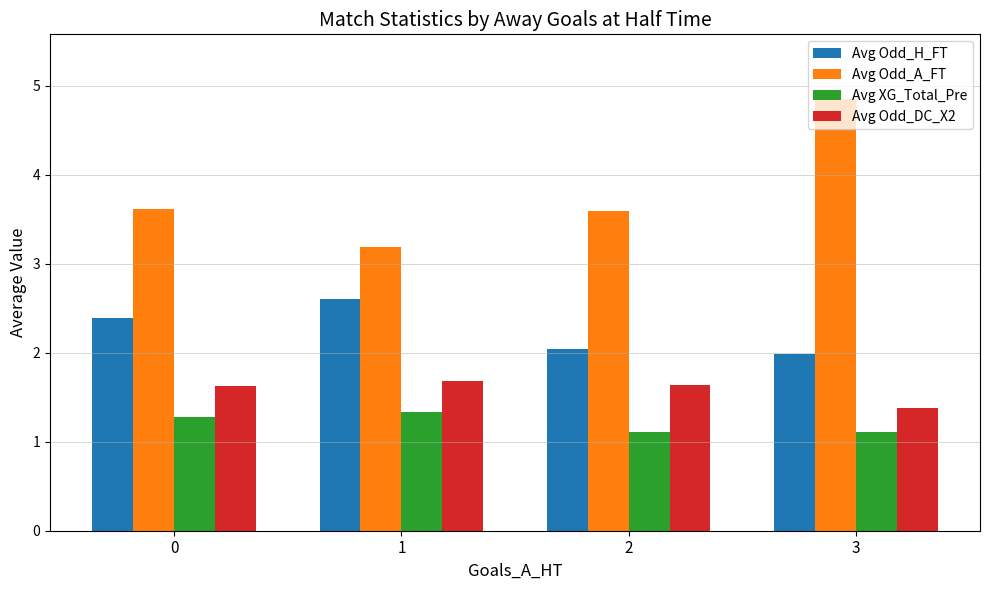

What is the difference between the highest and lowest values at 1?

1.9